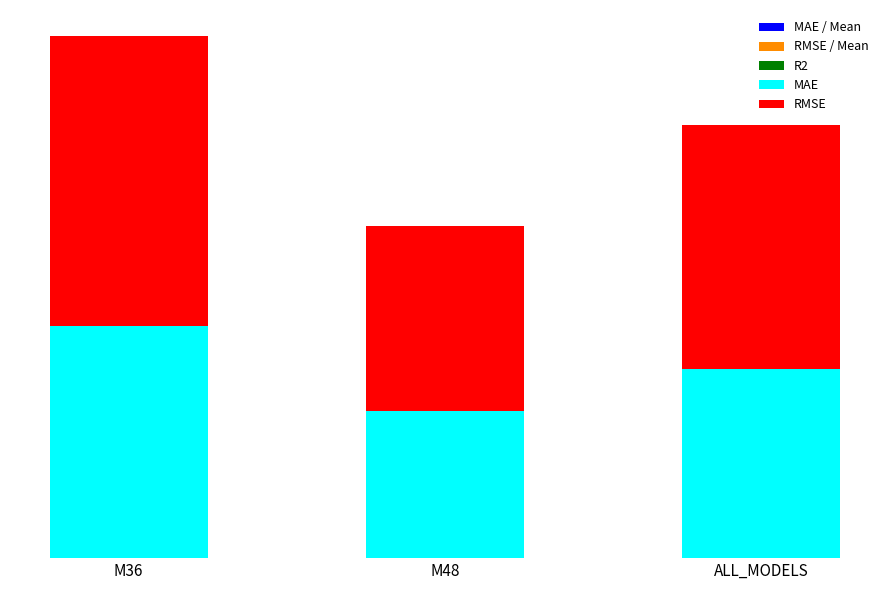

Are the bars horizontal?

No